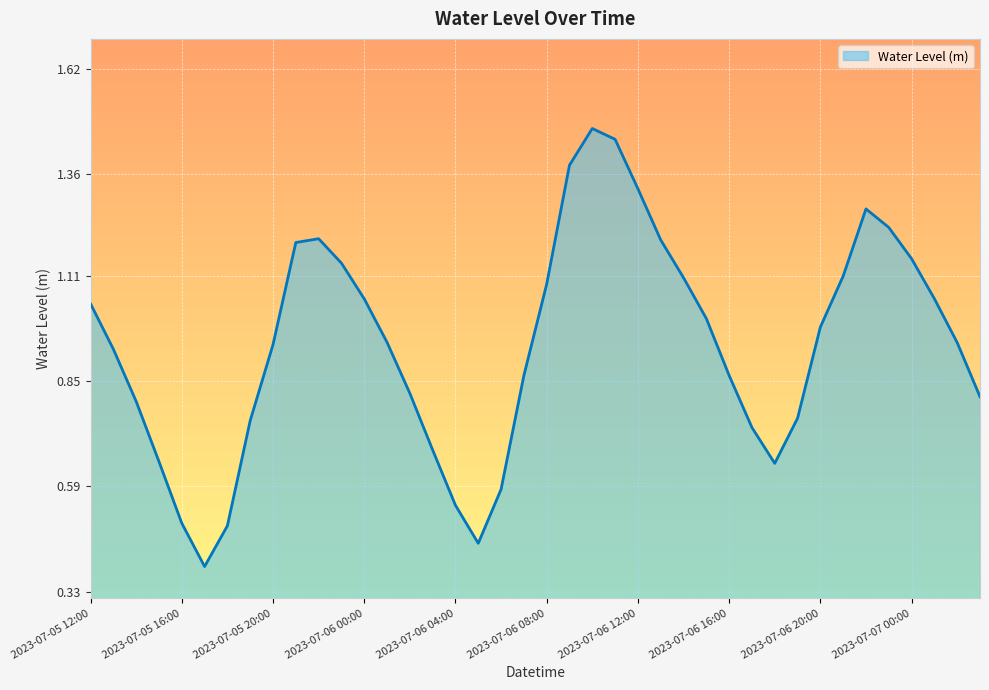

At which category does the data reach its first local peak?

2023-07-05 22:00